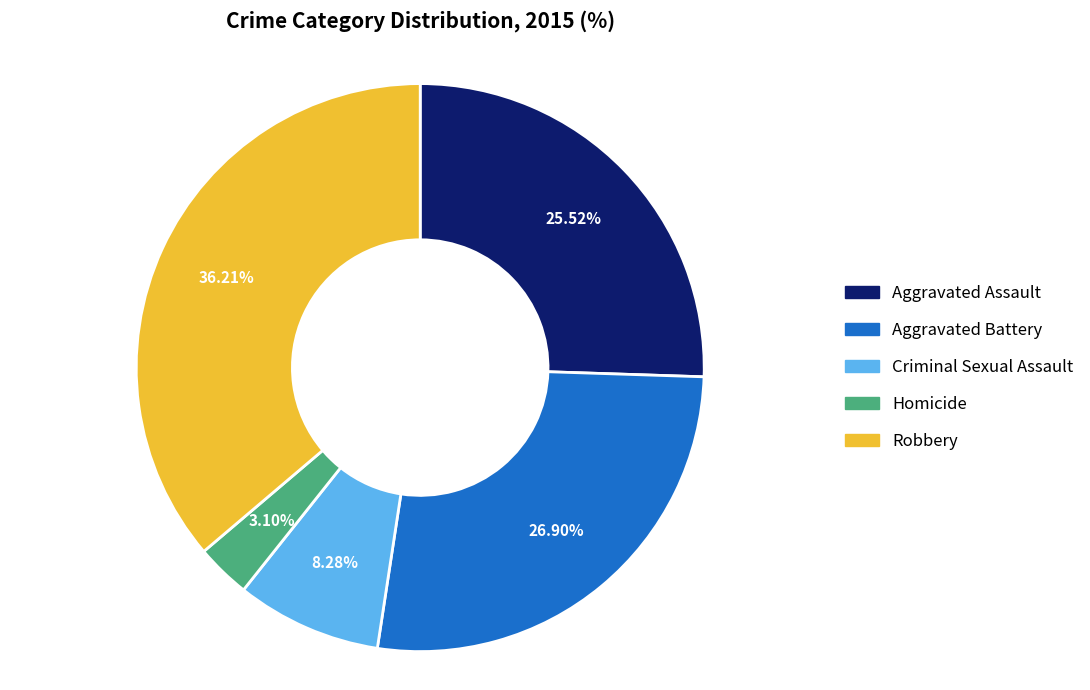

Which has a higher value, Homicide or Criminal Sexual Assault?

Criminal Sexual Assault